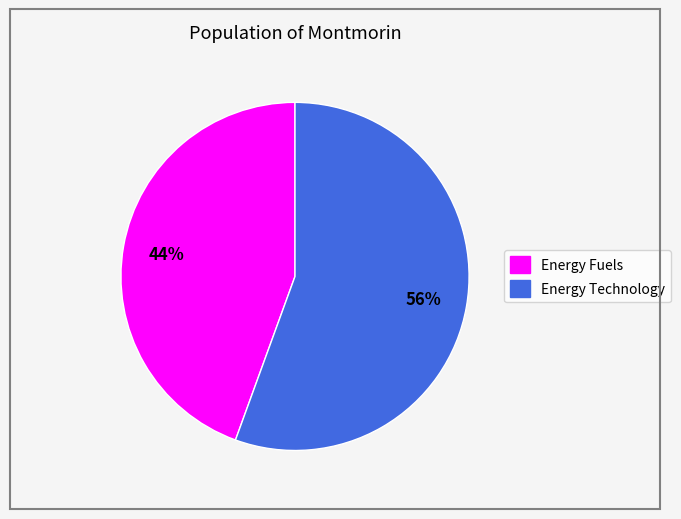

To the nearest percent, what is the average slice percentage?

50%